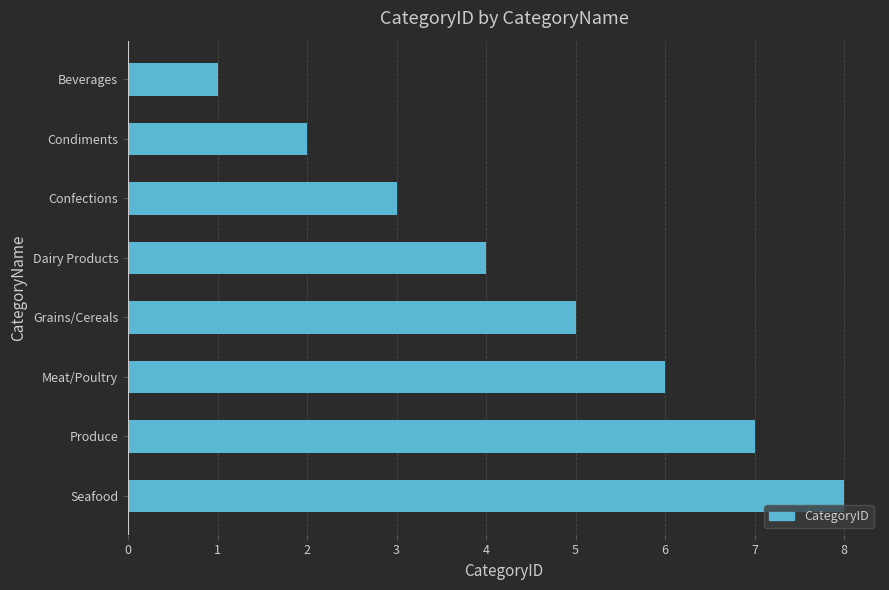

What is the difference between the maximum and minimum values?

7